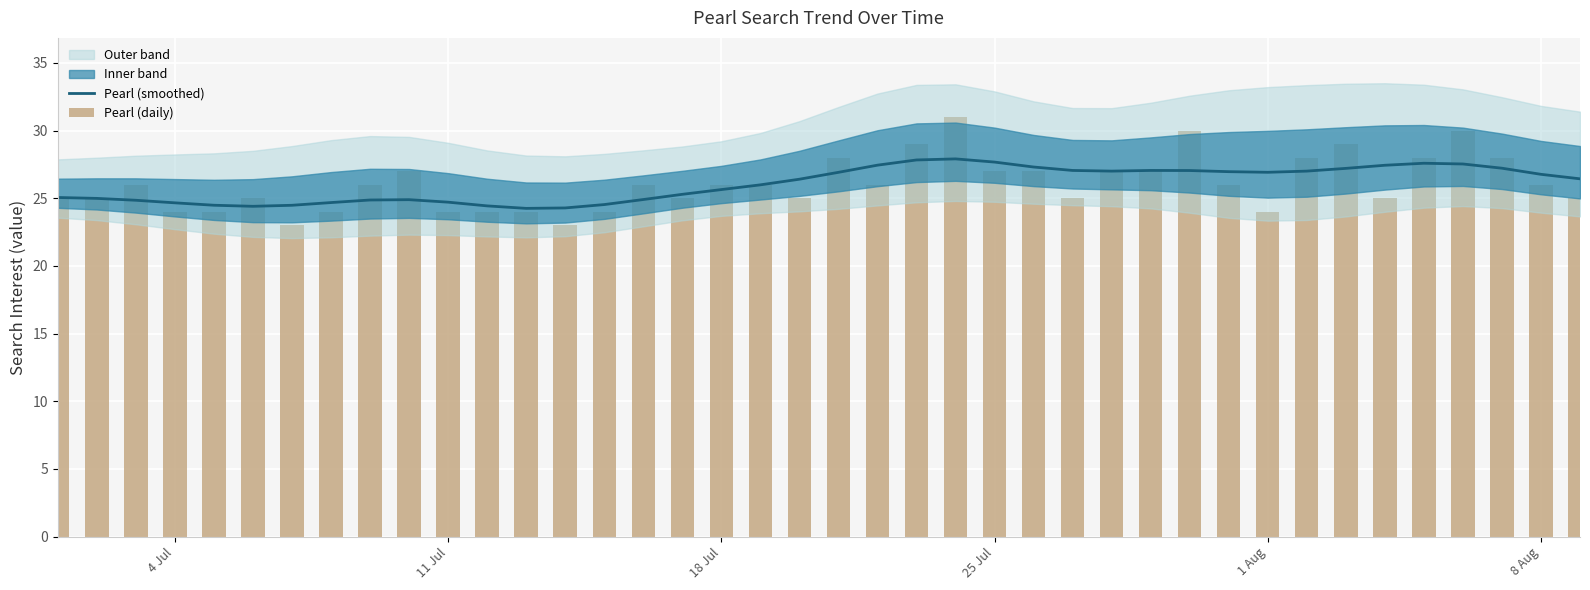

Is the value of Pearl (daily) at 4 Jul greater than the value of Pearl (smoothed) at 34?

No